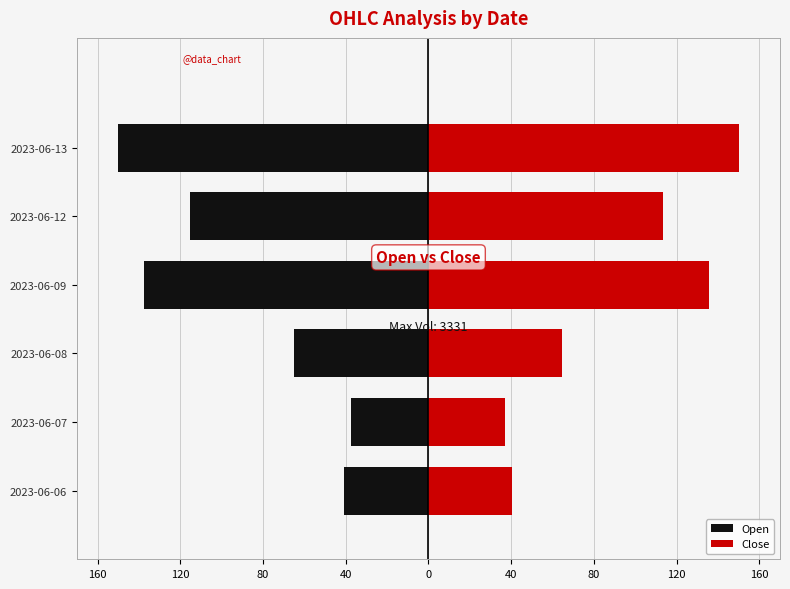

Are the bars horizontal?

Yes